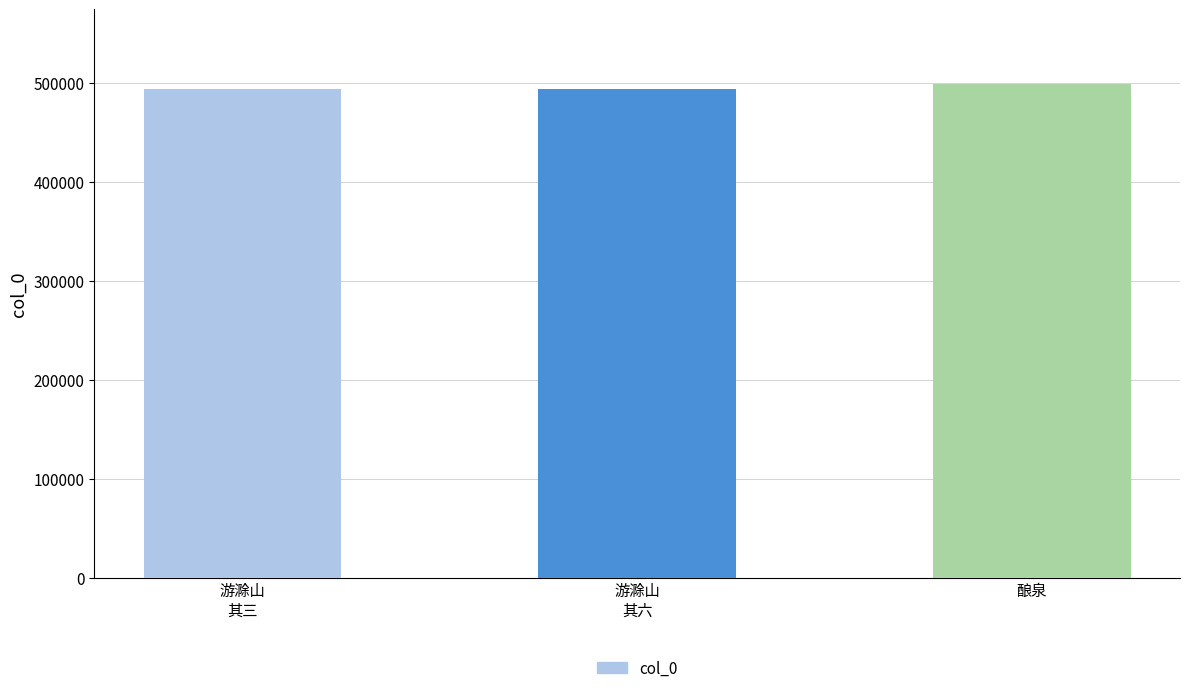

Is it true that the value at 酿泉 is 499188?

True